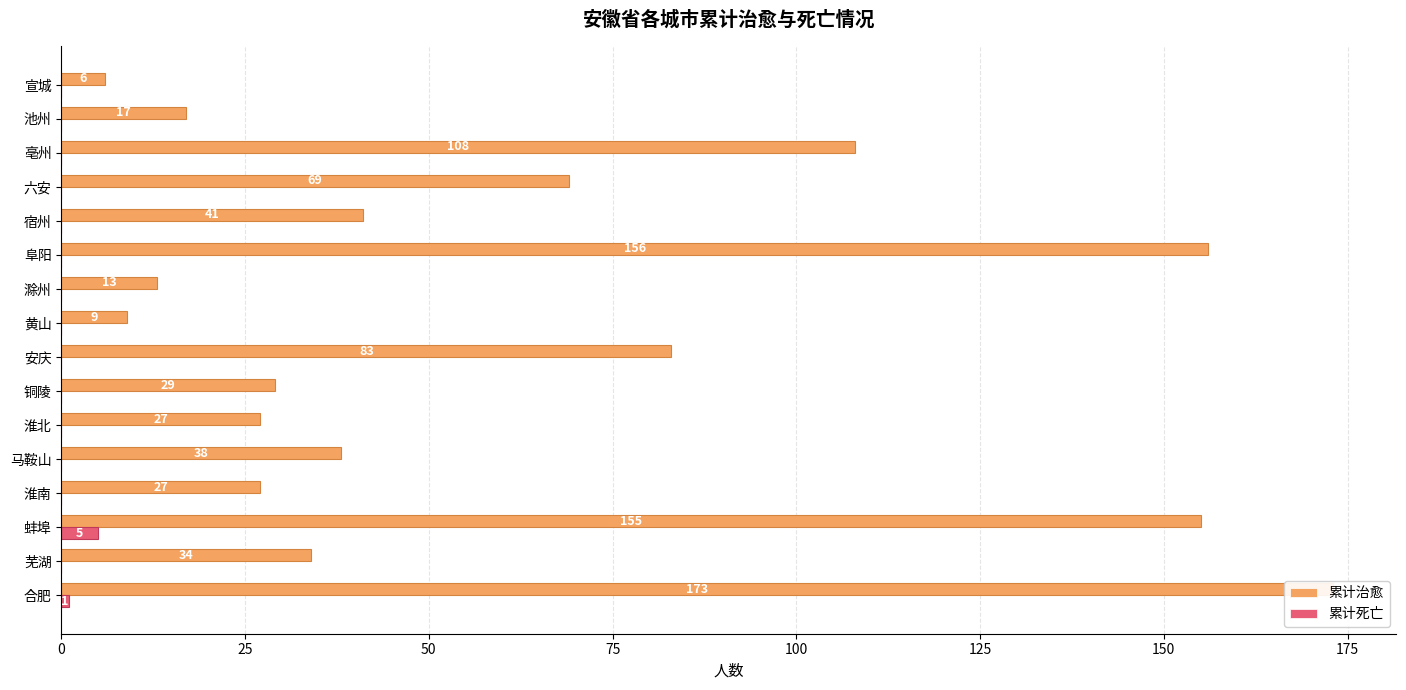

Rank the series by their average value, from lowest to highest.

累计死亡, 累计治愈